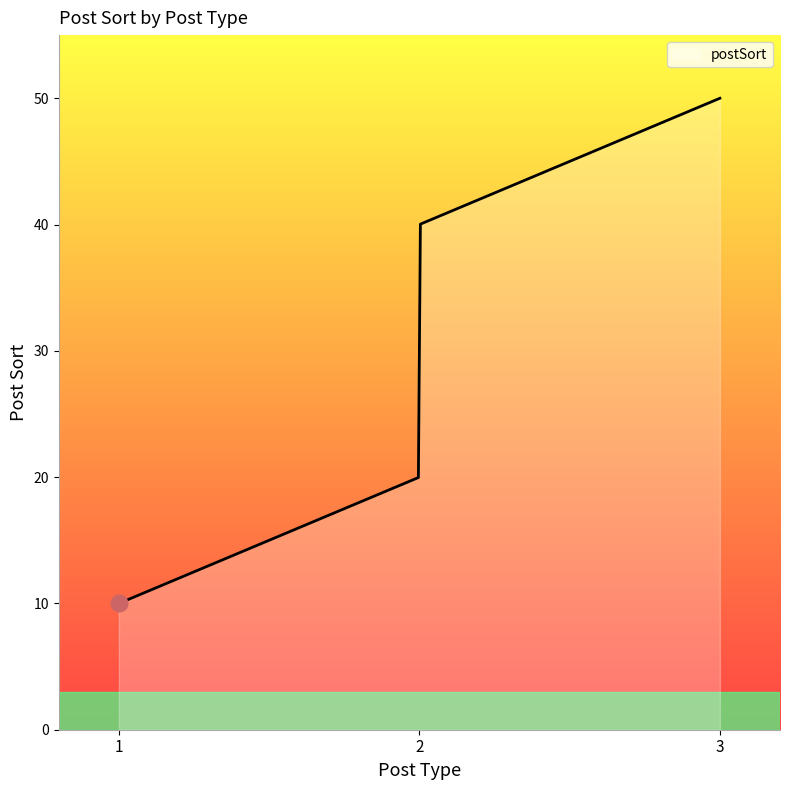

What is the difference between the maximum and minimum values?

40.0